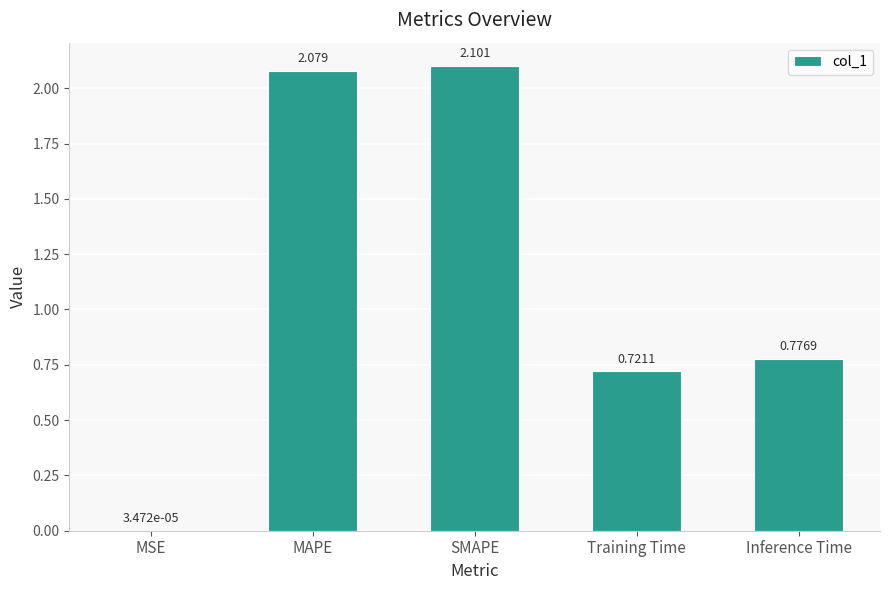

Count the number of categories in the chart.

5